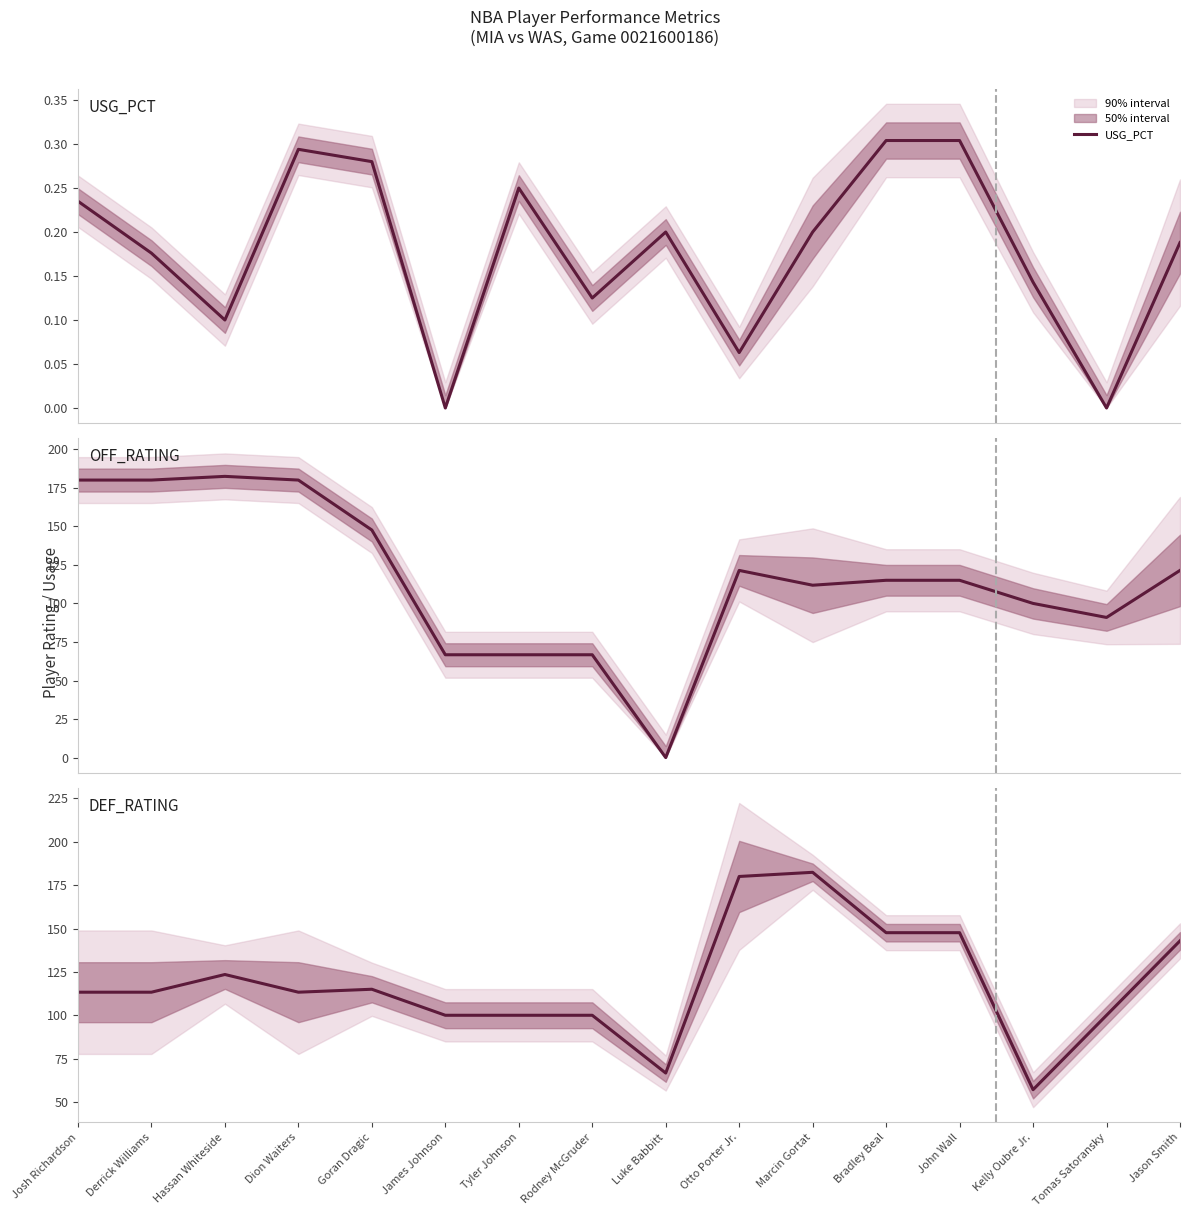

In USG_PCT, how many points are higher than both neighbors (excluding endpoints)?

3